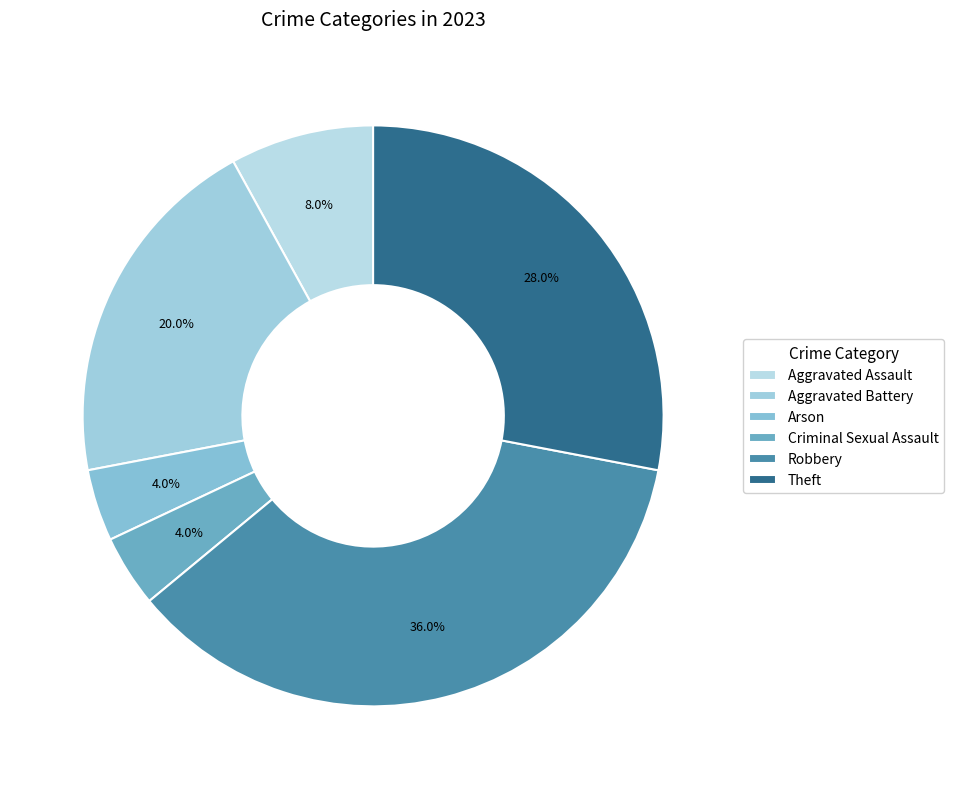

What is the change in value from Aggravated Assault to Aggravated Battery?

+3